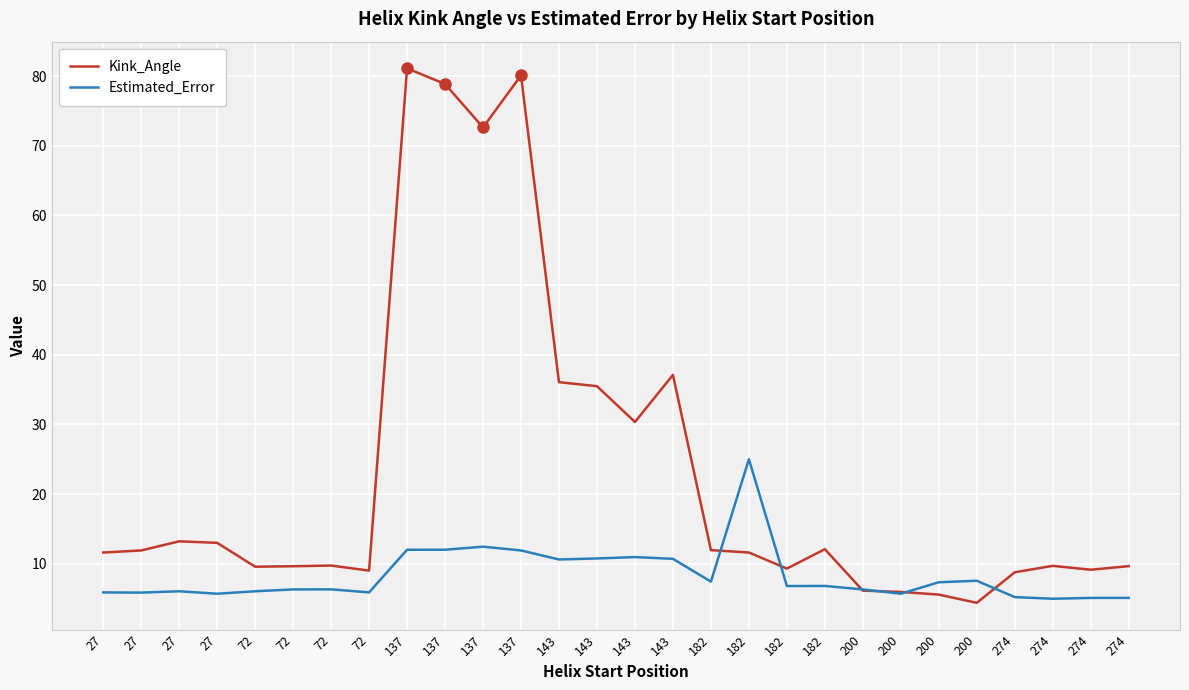

At which category does Estimated_Error reach its first local valley?

27